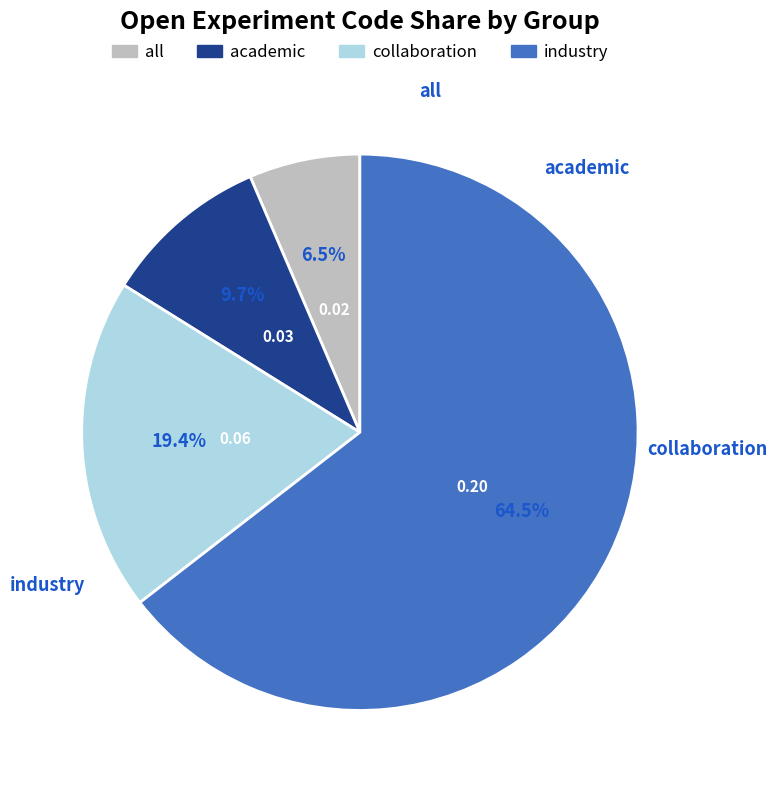

Which has a higher value, industry or all?

industry